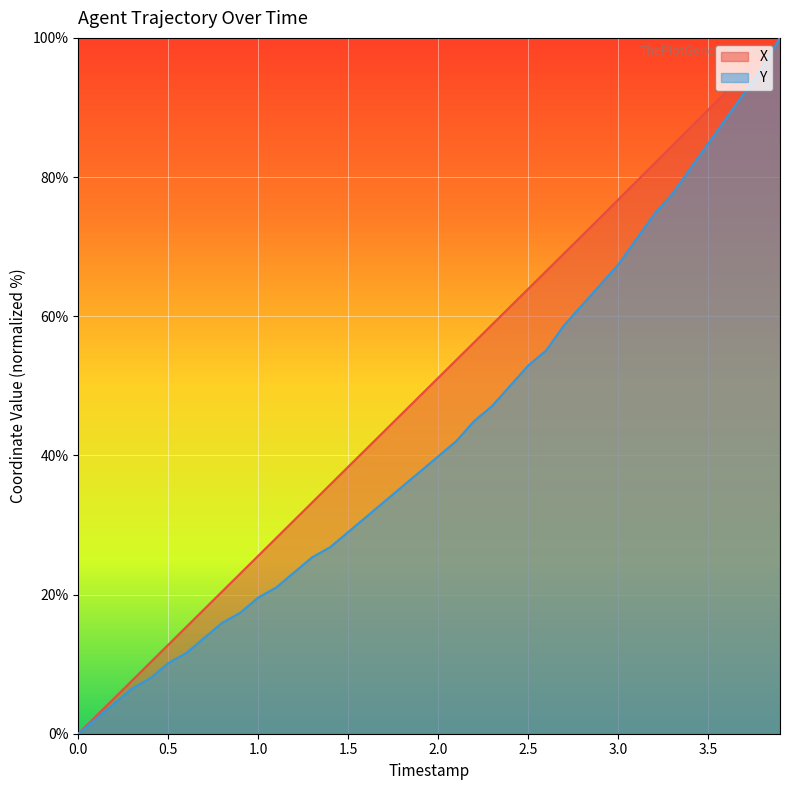

True or false: X has more than 0 points higher than both neighbors.

False